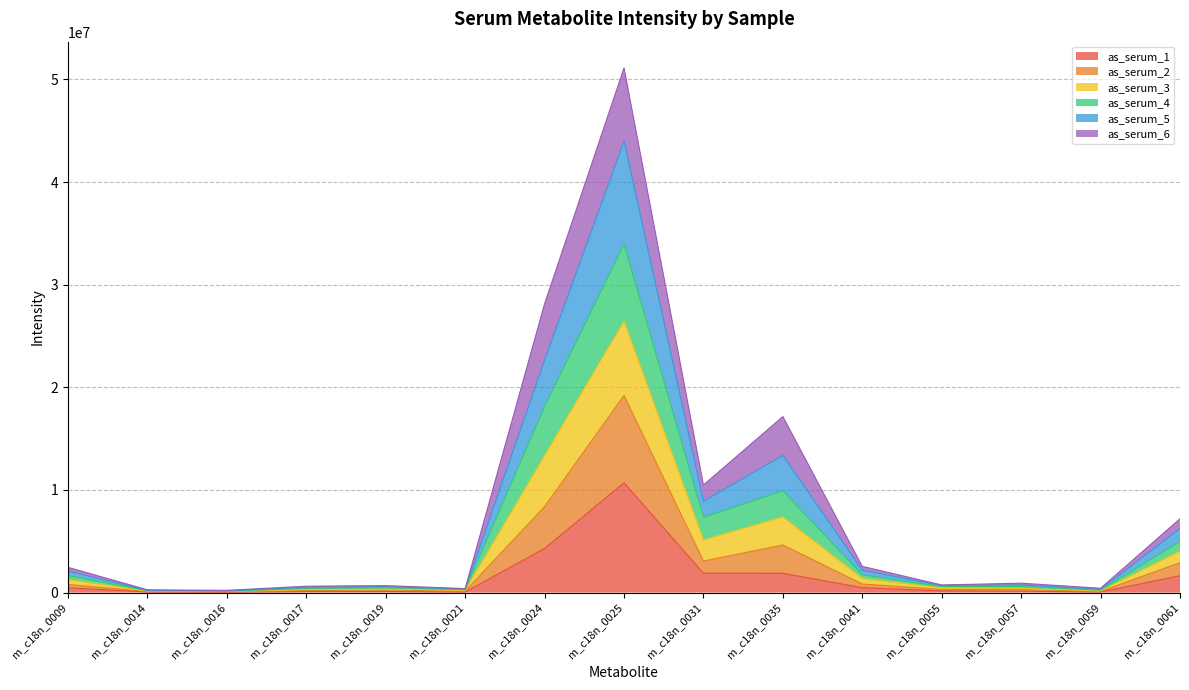

The as_serum_3 series shows 267390 at m_c18n_0014. True or false?

True